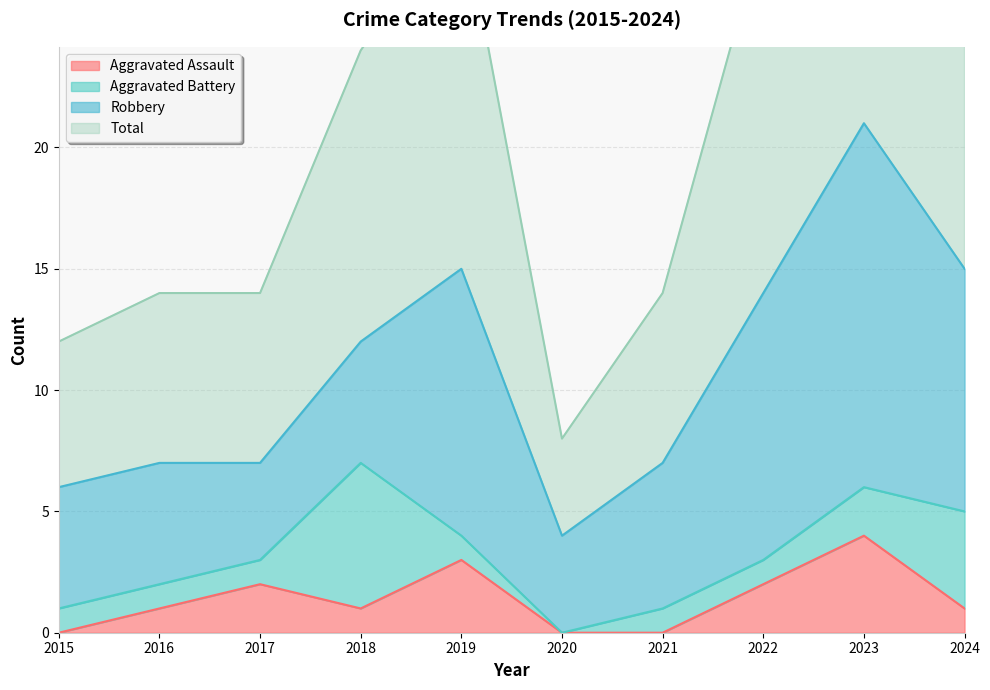

At which category does Total reach its first local peak?

2019